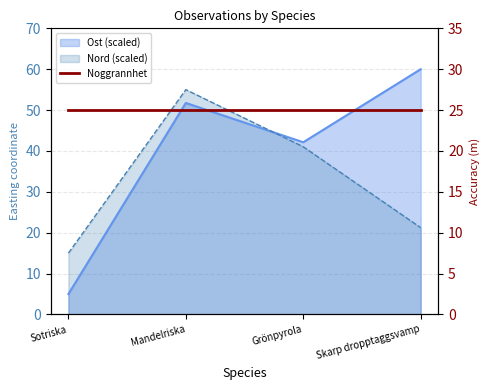

The value of Ost at Mandelriska is 51.7. True or false?

True